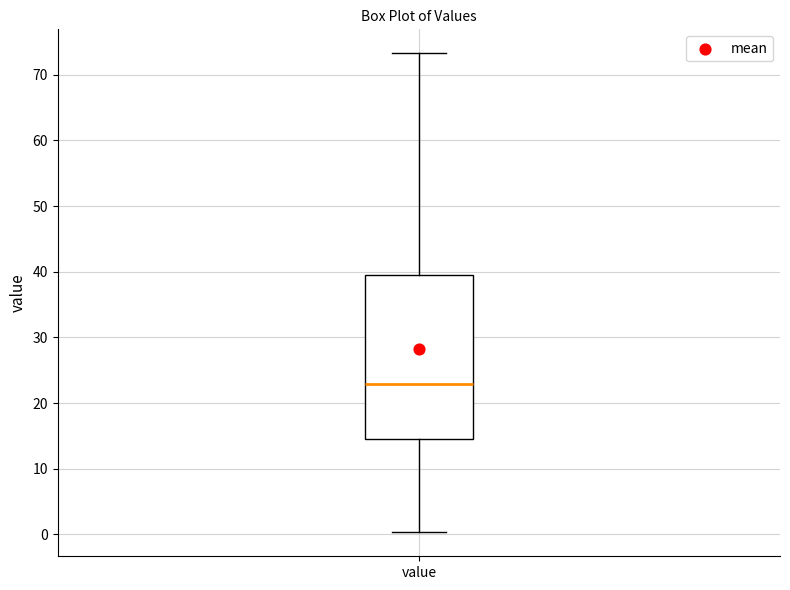

Transcribe this box plot: give where the median line is, the range the box spans, and where the two whiskers end, as read against the y-axis. The values are not printed on the chart, so give them approximately, as read against the axis.

median 23, box 14 to 40, whiskers 0 to 73